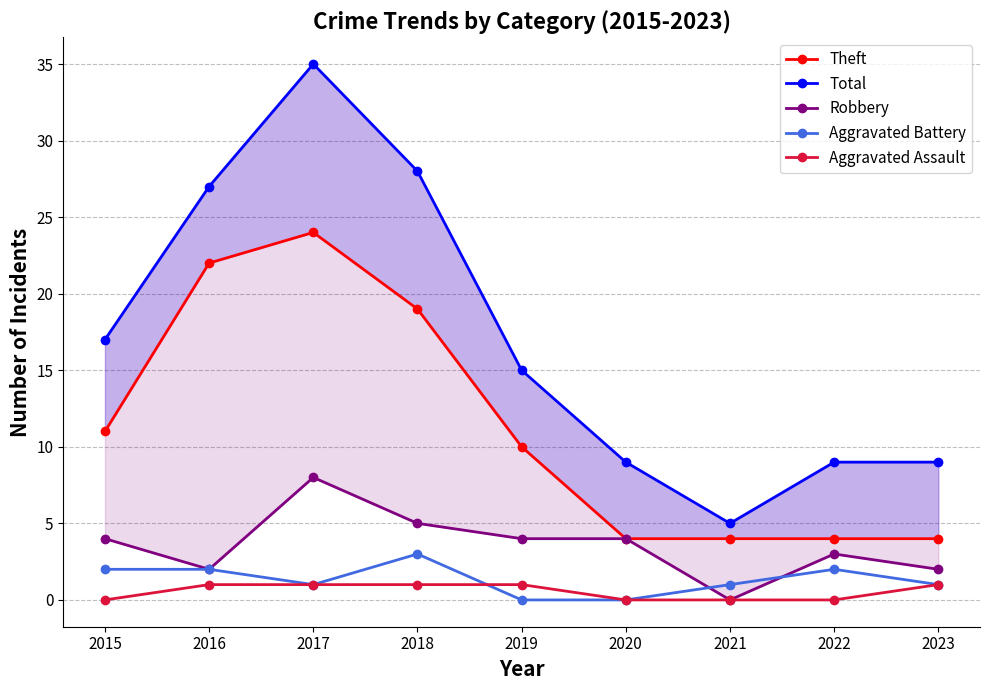

Which category has the highest value in the Total series?

2017